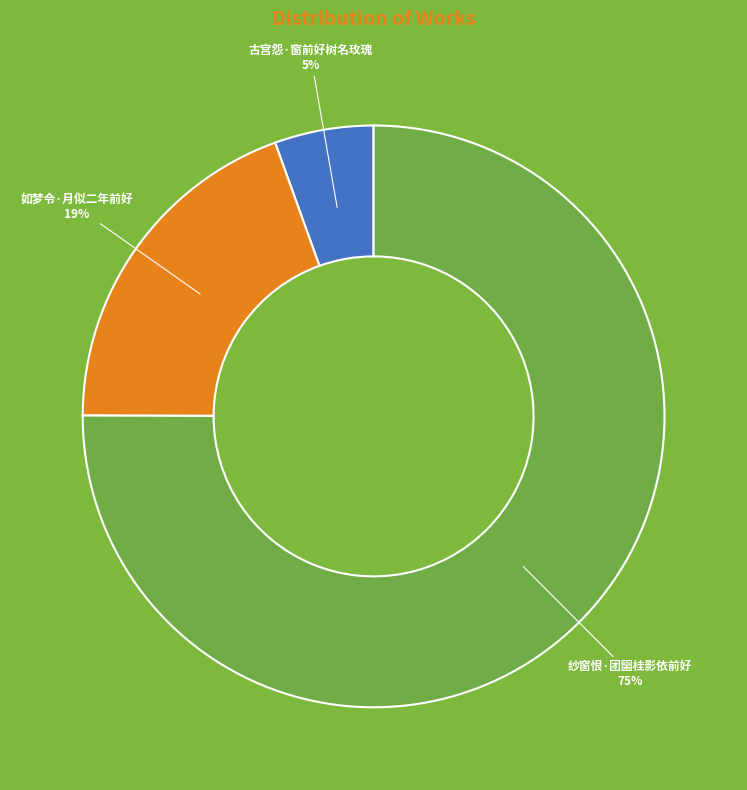

Combined, do 古宫怨·窗前好树名玫瑰 and 如梦令·月似二年前好 account for over 50%?

No